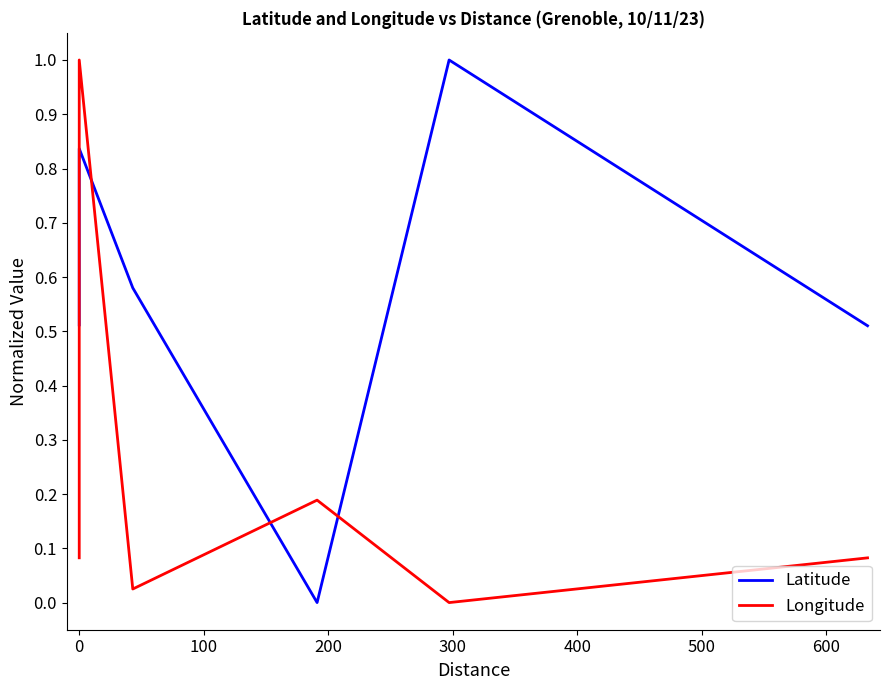

Is it true that Latitude equals 1.6 at 300?

False